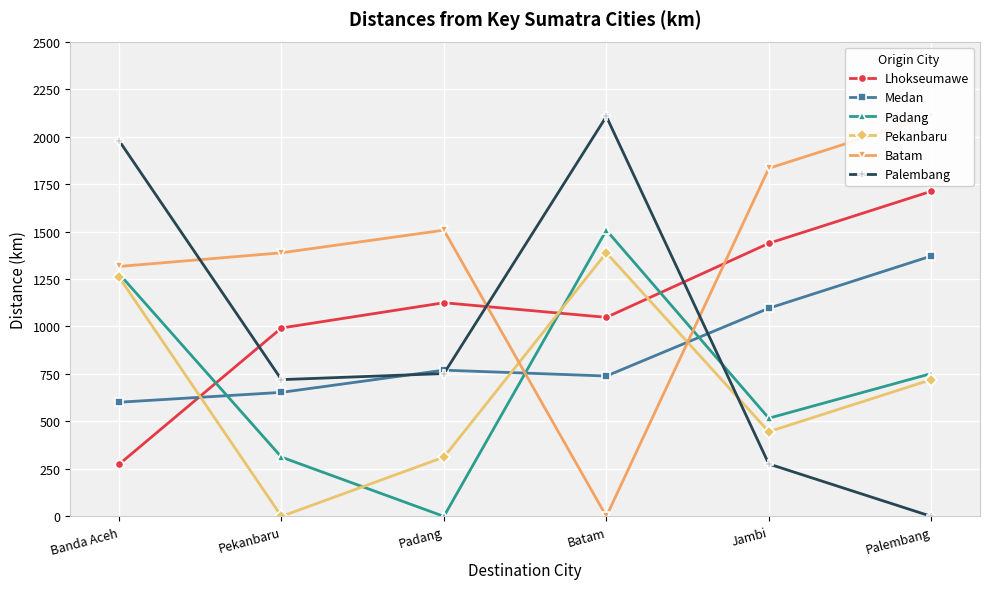

At which label does Pekanbaru reach its minimum?

Pekanbaru